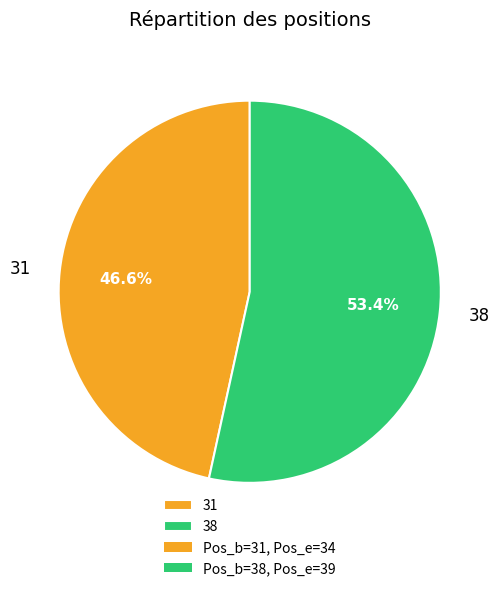

Which category has the smallest portion of the pie?

31